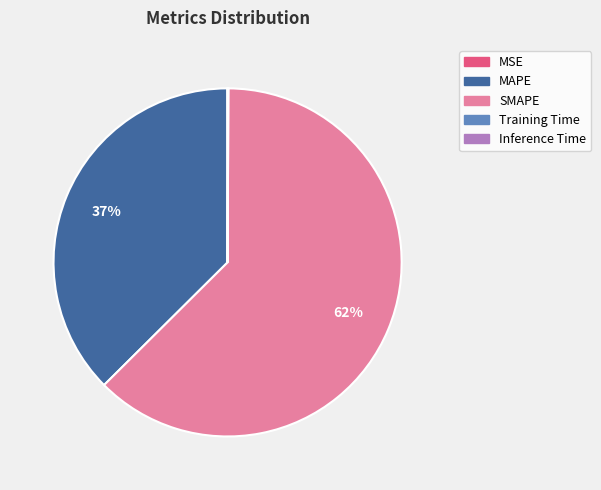

Which category has the biggest portion of the pie?

SMAPE